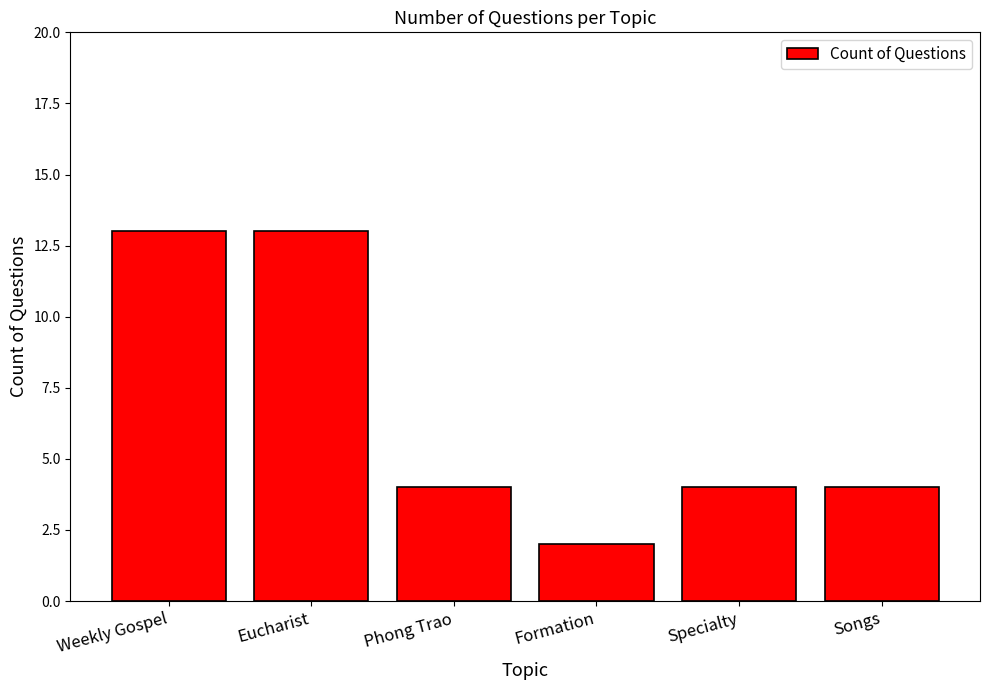

Approximately how many times larger is the value at Specialty compared to Songs?

1.0